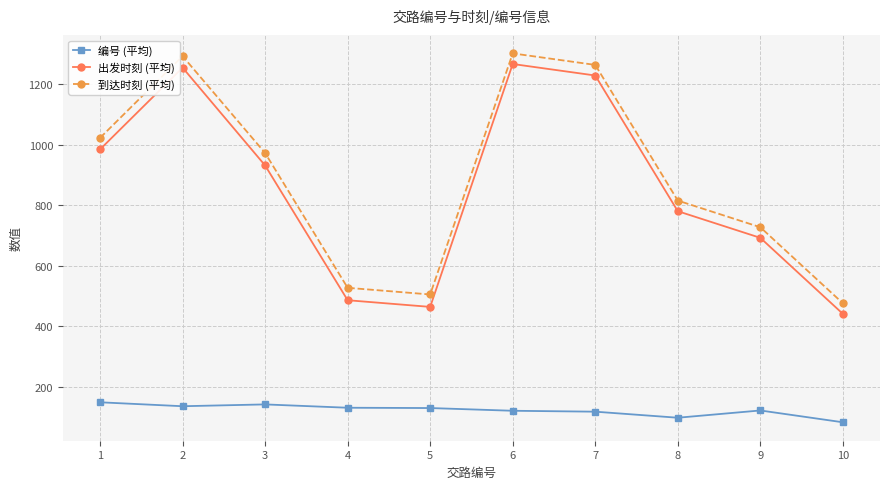

True or false: 编号 (平均) and 出发时刻 (平均) intersect in this chart.

False